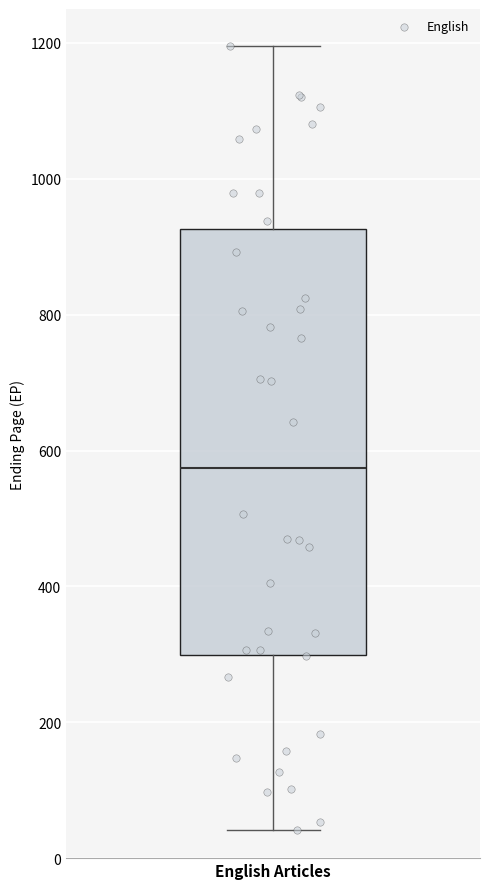

Read this box plot against the y-axis: the position of the median line, the range covered by the box, and the ends of both whiskers. The values are not printed on the chart, so give them approximately, as read against the axis.

median 580, box 300 to 920, whiskers 40 to 1200